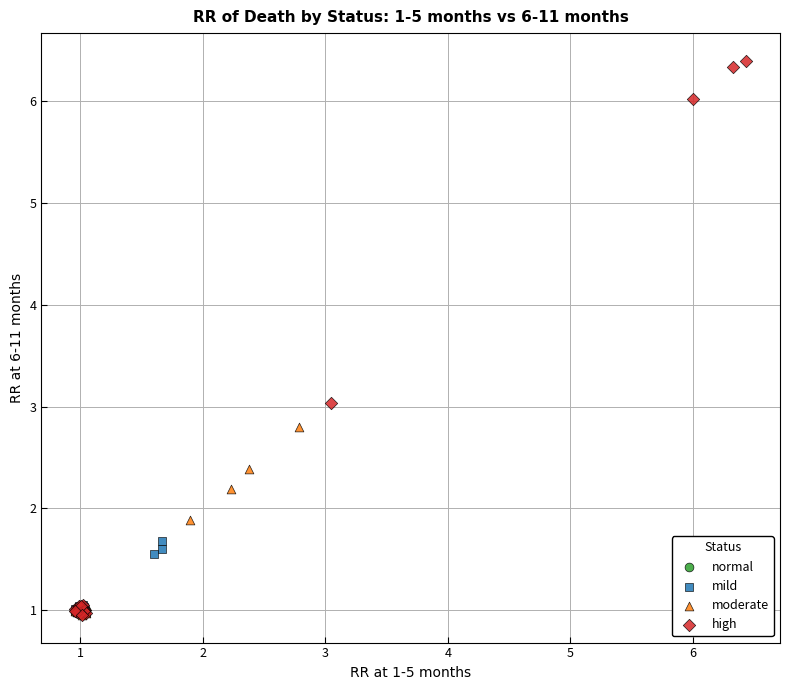

Which series has the widest spread of Y values?

high